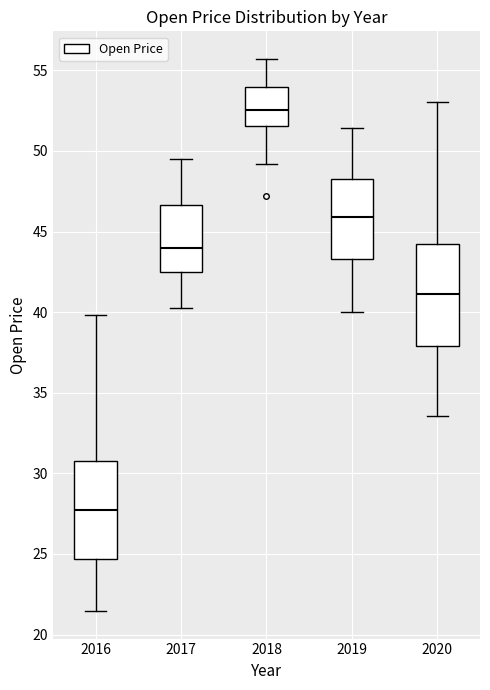

Which box's median line is the highest?

2018